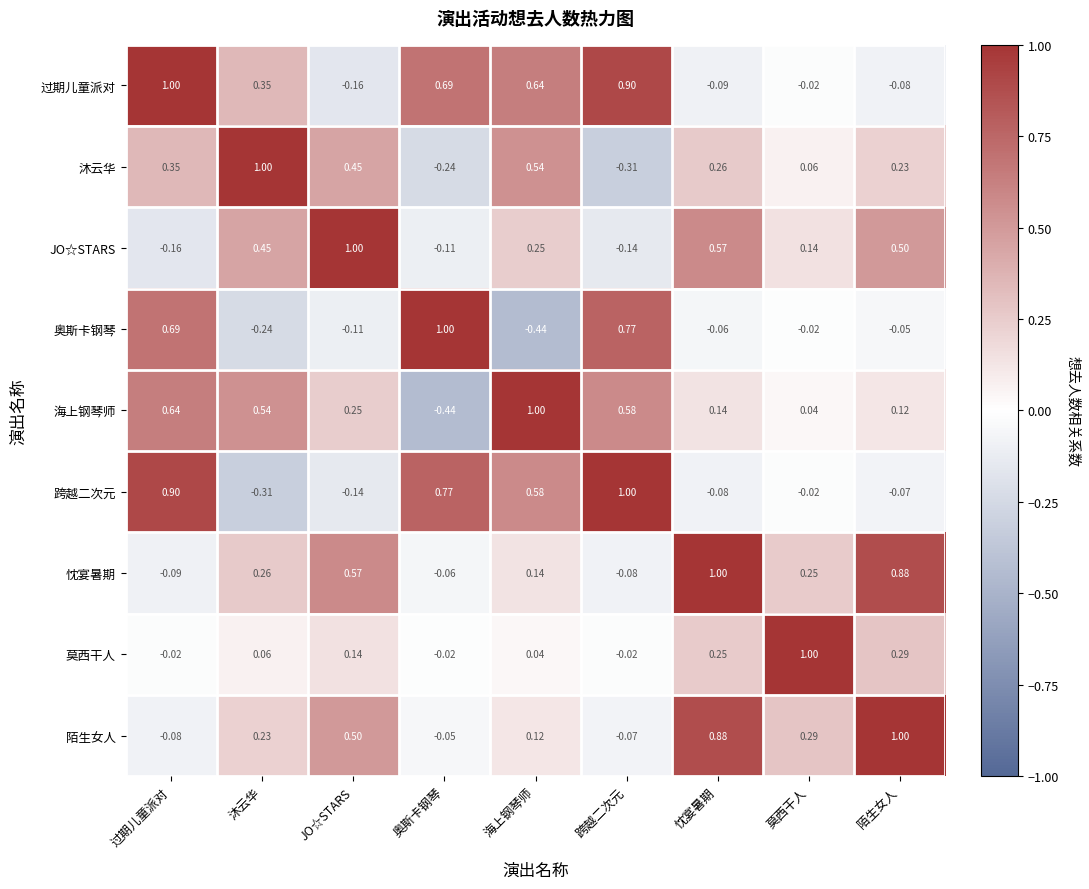

What is the maximum value shown in the chart?

1.0